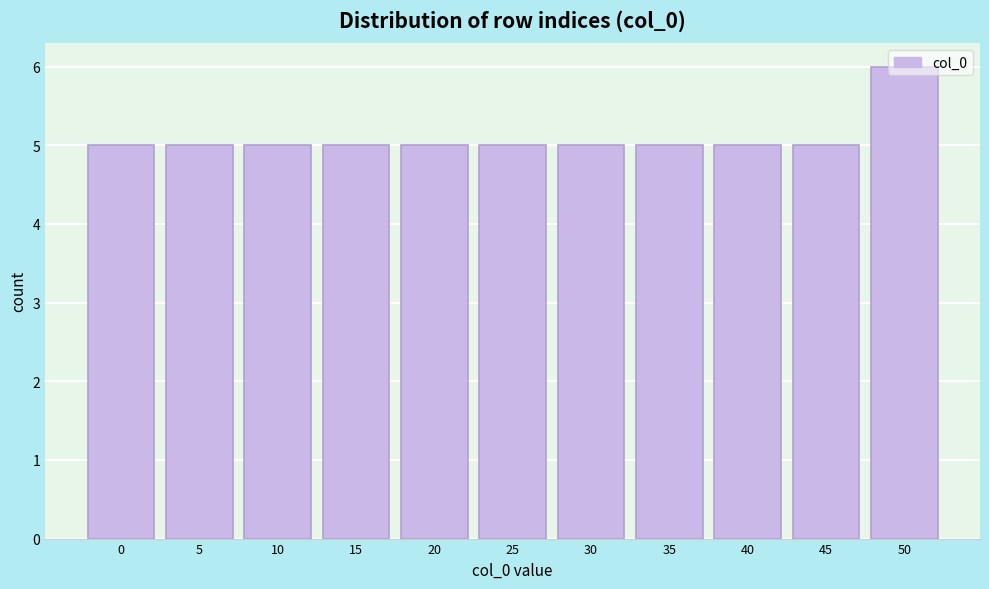

What is the value of the 3rd bar from the left?

5